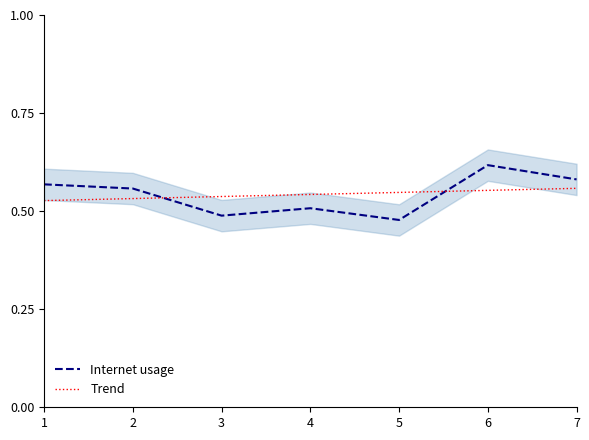

Is this an area chart (filled region under the line)?

No